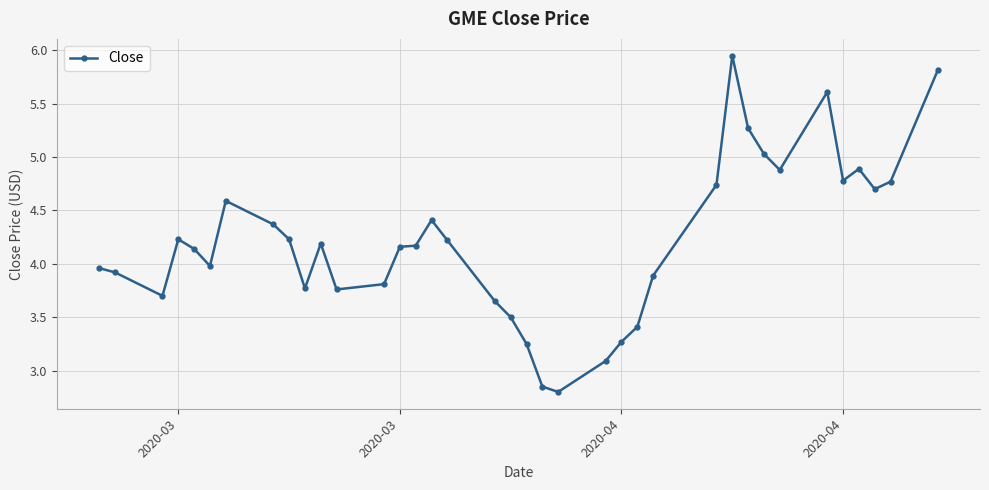

What is the difference between the second highest and minimum values?

3.0